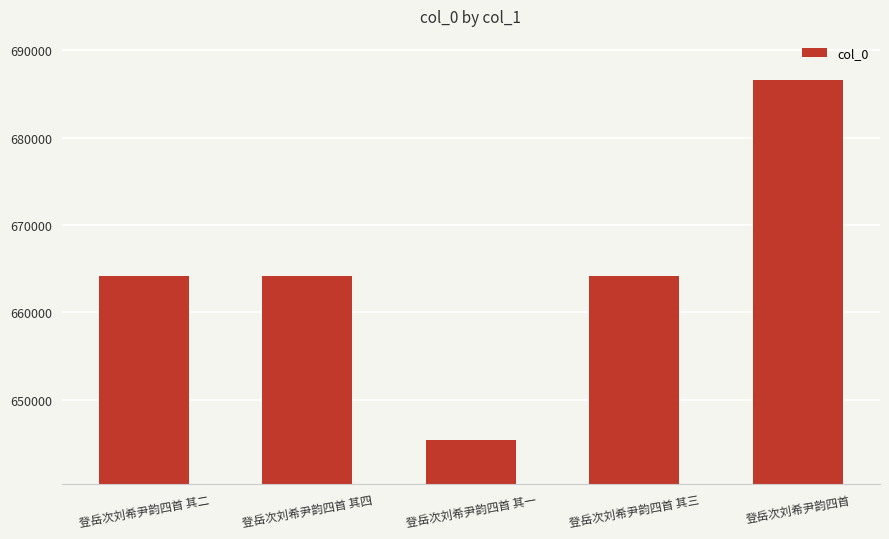

The value at 登岳次刘希尹韵四首 其四 is 989154. True or false?

False